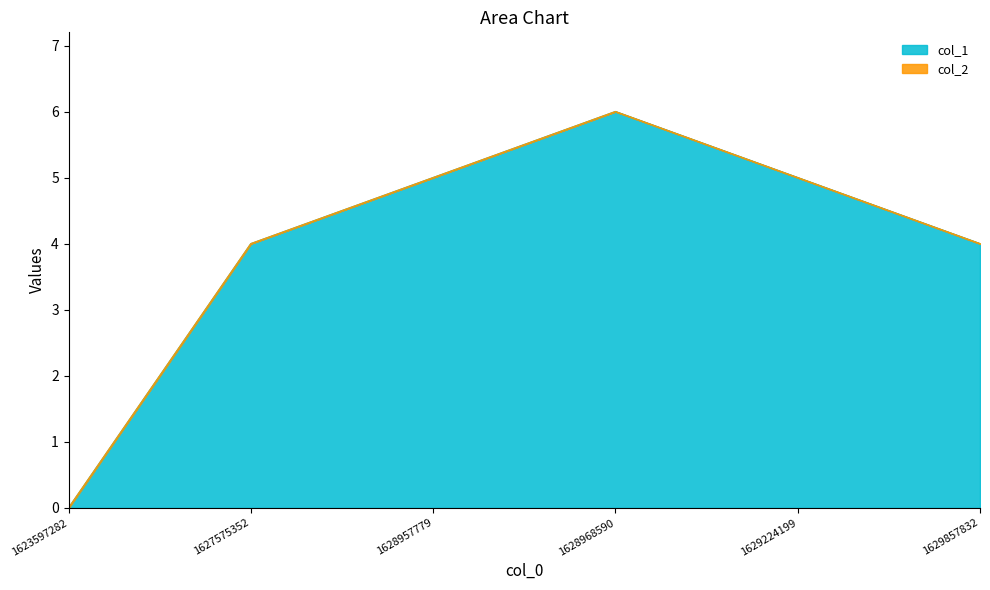

Which label corresponds to the largest value in the chart?

1628968590